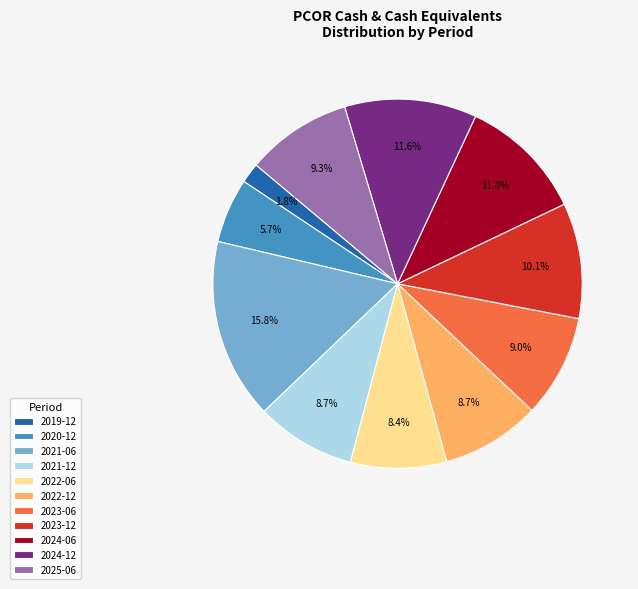

What percentage do 2024-06 and 2023-06 together represent?

20.0%